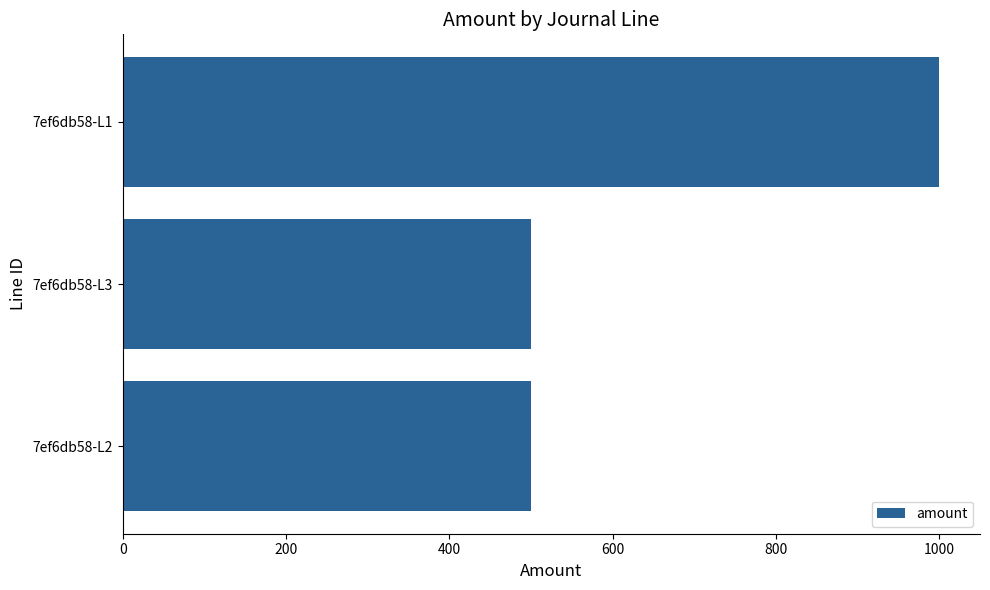

What is the ratio of the value at 7ef6db58-L2 to the value at 7ef6db58-L1?

0.5